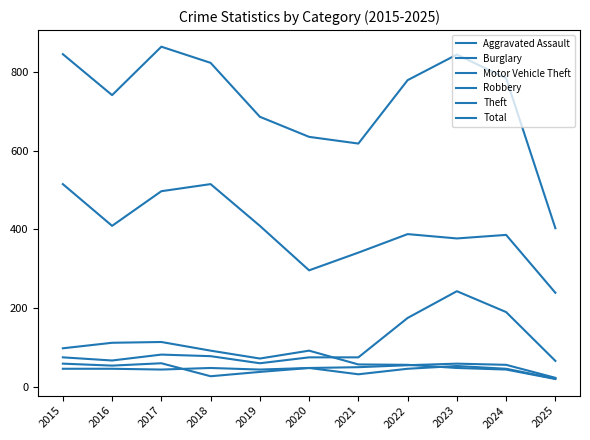

What is the difference between the maximum and minimum values in the Total series?

461